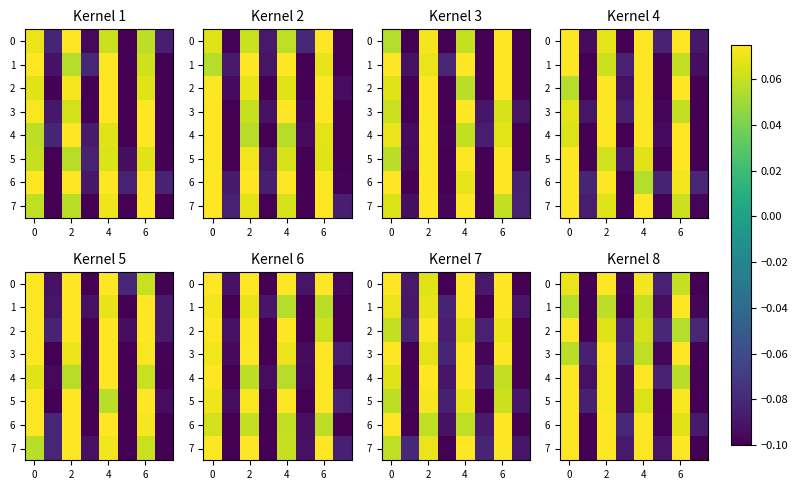

What is the difference between the second highest and second lowest values in the 6 series?

0.2